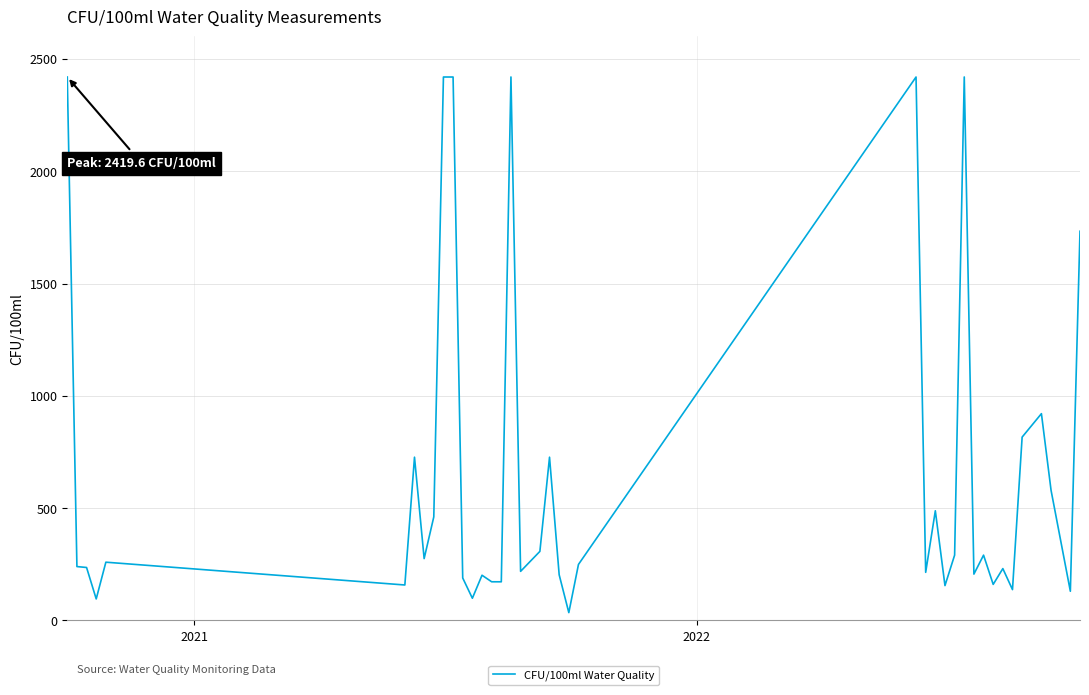

What is the maximum value shown in the chart?

2419.6